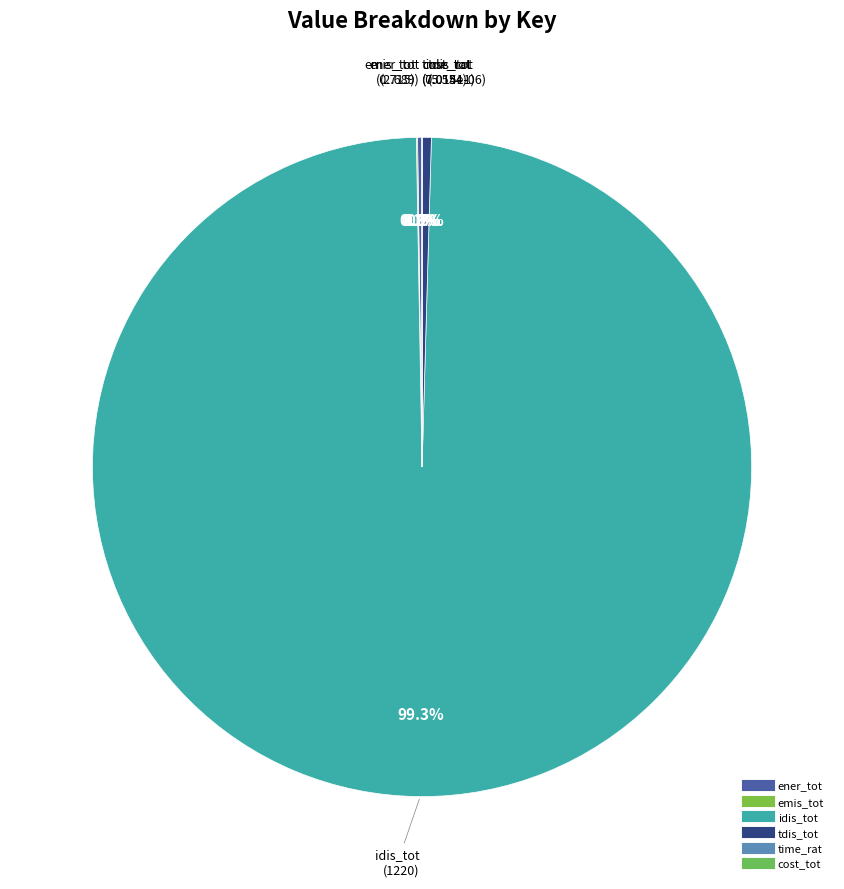

Between emis_tot and ener_tot, which is larger?

ener_tot